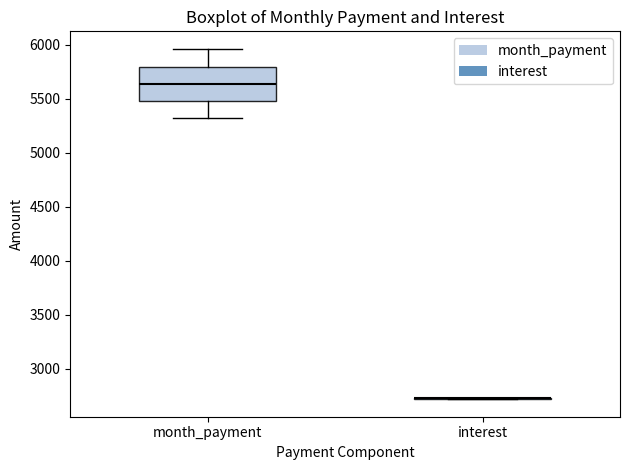

Which box is the tallest, from its lower edge to its upper edge?

month_payment